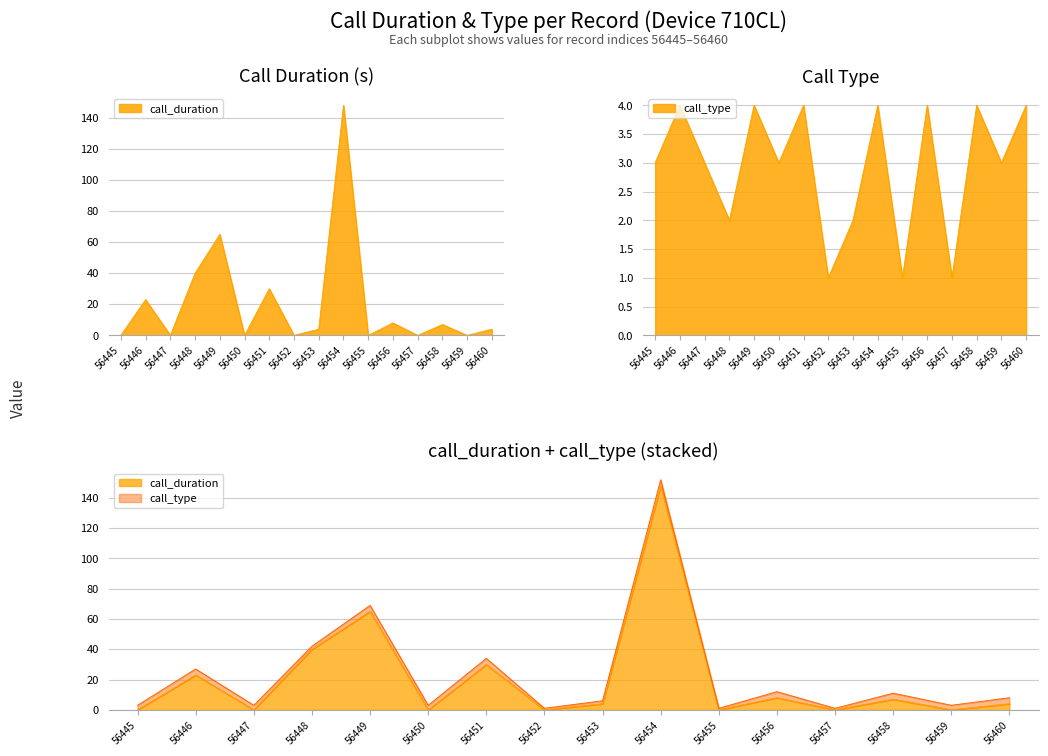

At which category is the sum across all series the highest?

56454